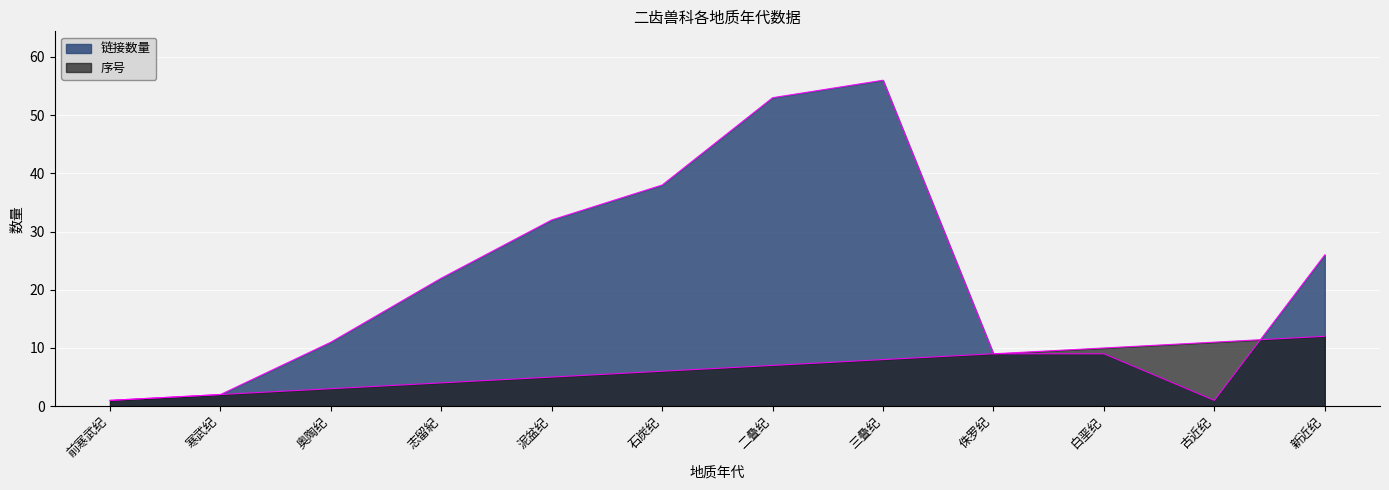

How many lines are shown in the chart?

2